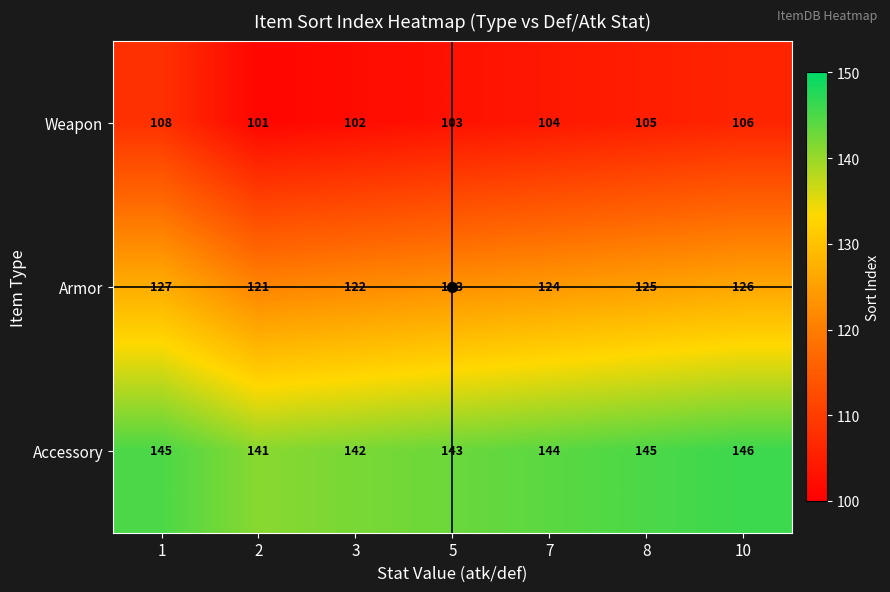

What is the sum of all Armor values?

868